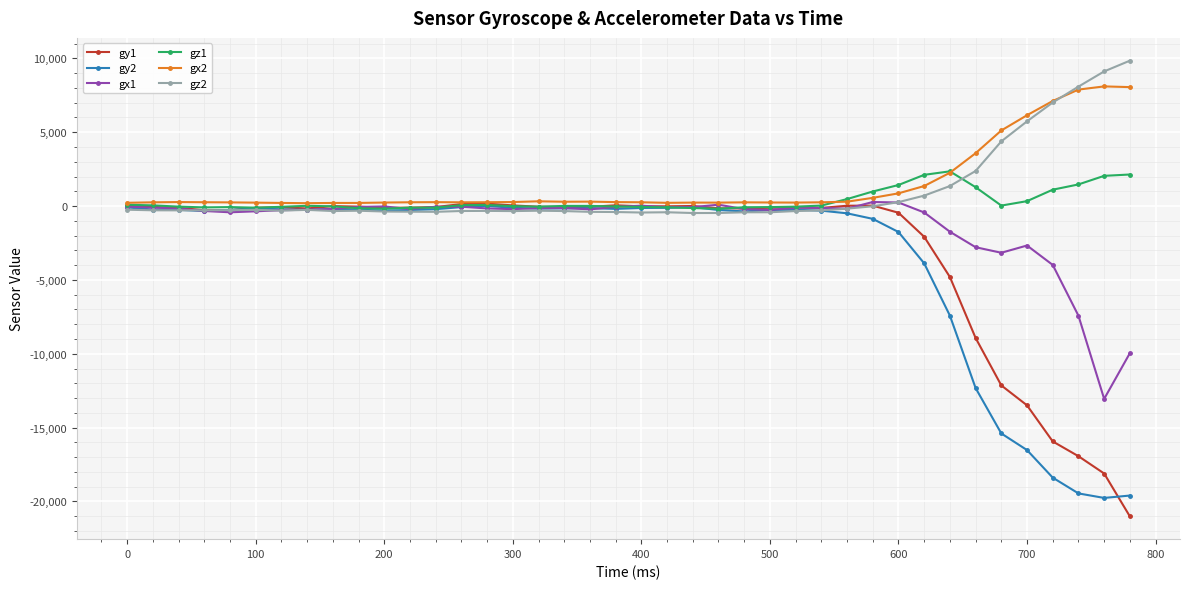

True or false: gy1 has more than 0 points higher than both neighbors.

True